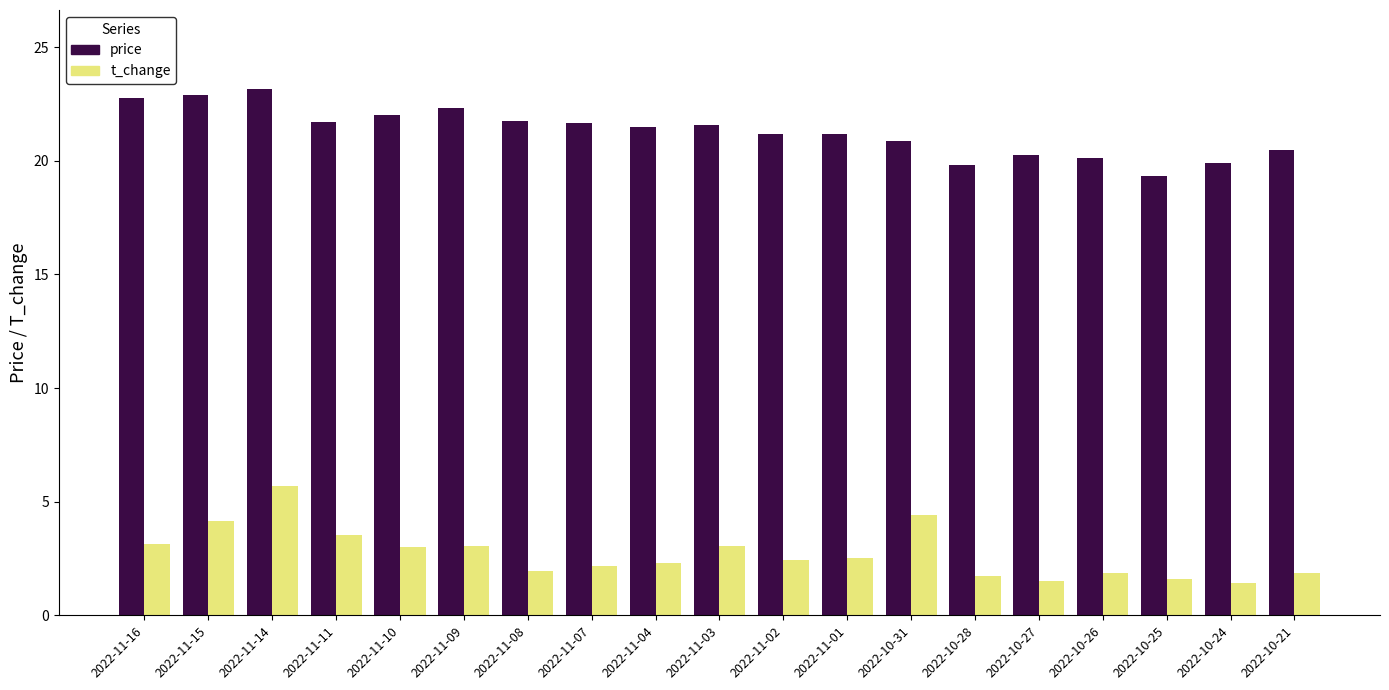

What is the difference between the second highest and minimum values in the t_change series?

3.0